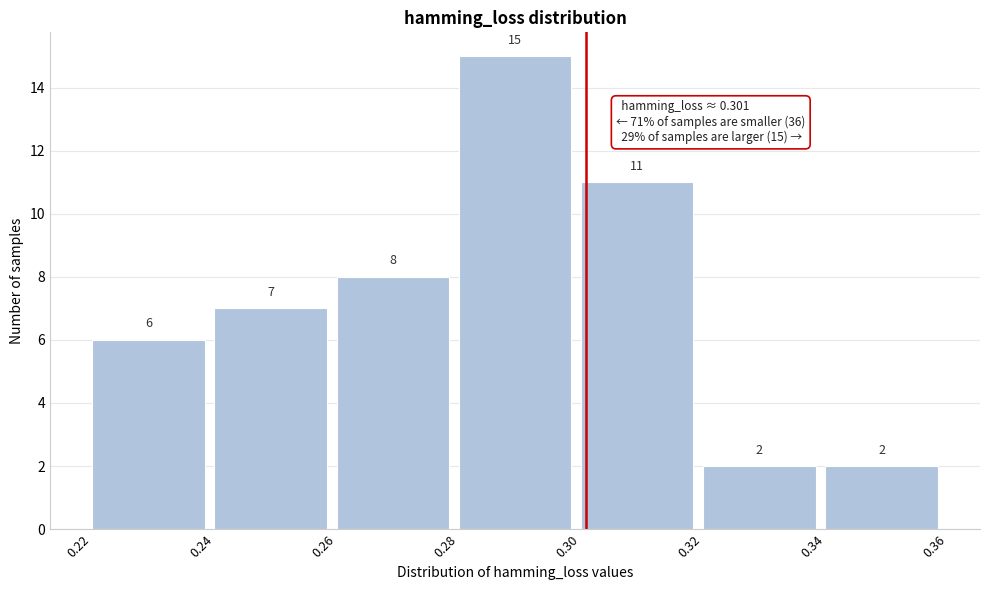

Reading left to right, transcribe this chart: for each bar, give the range it covers on the x-axis and its height.

0.22 to 0.24: 6
0.24 to 0.26: 7
0.26 to 0.28: 8
0.28 to 0.30: 15
0.30 to 0.32: 11
0.32 to 0.34: 2
0.34 to 0.36: 2